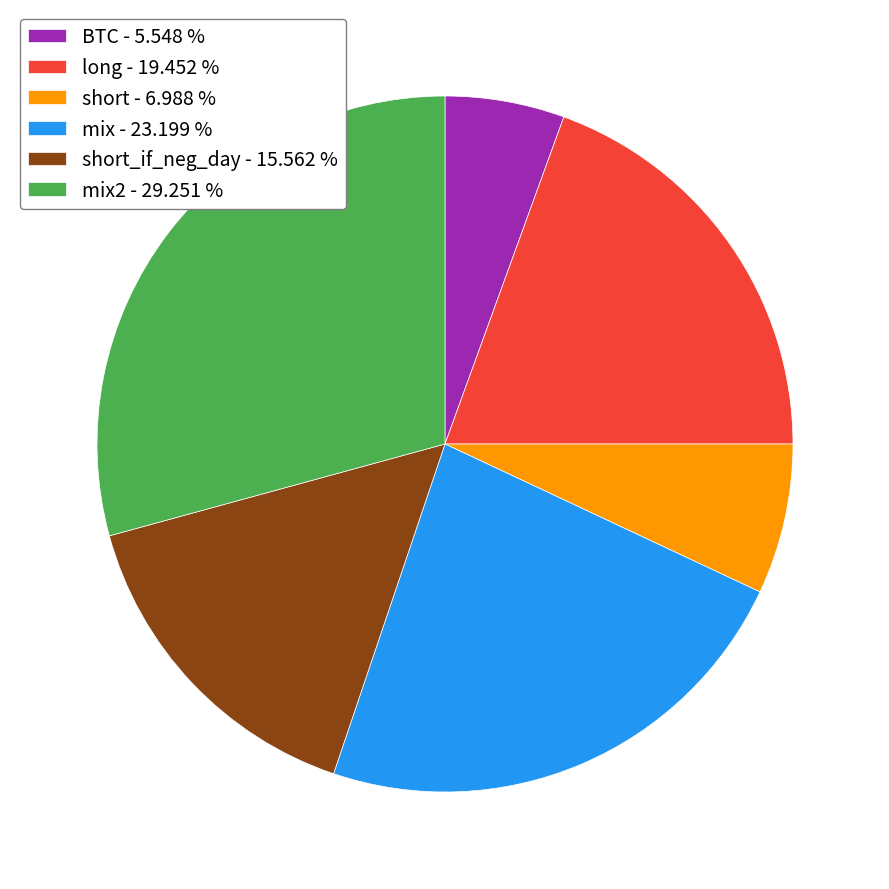

Combined, do long - 19.452 % and mix2 - 29.251 % account for over 50%?

No